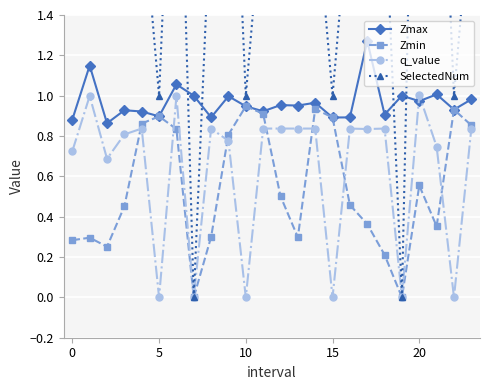

True or false: Zmax has more than 0 points higher than both neighbors.

True